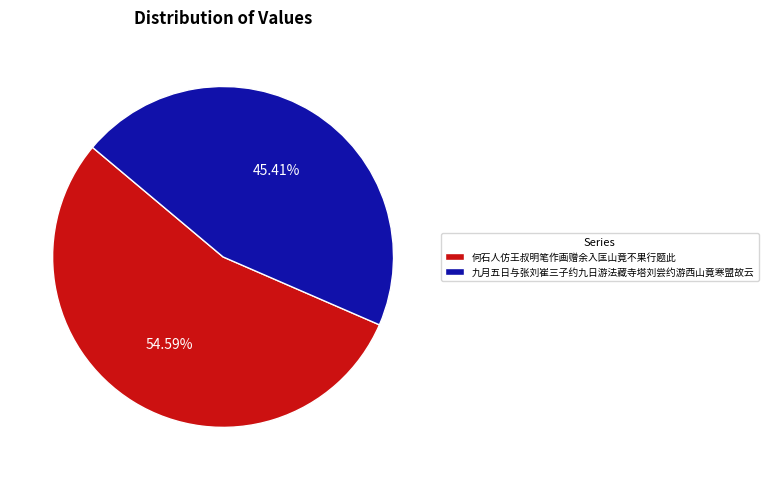

Combined, do 何石人仿王叔明笔作画赠余入匡山竟不果行题此 and 九月五日与张刘崔三子约九日游法藏寺塔刘尝约游西山竟寒盟故云 account for over 50%?

Yes